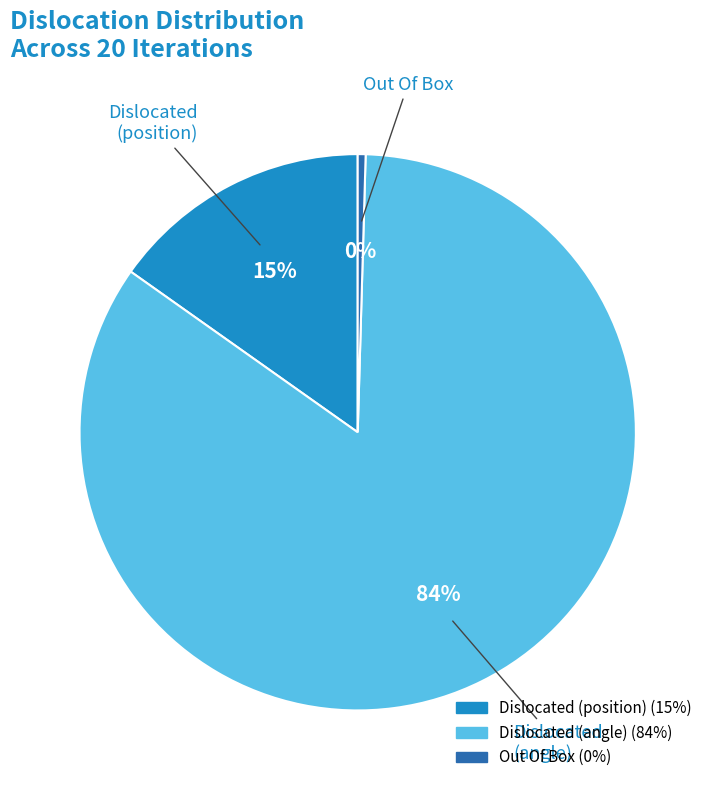

Is there any slice that represents more than half of the pie?

Yes